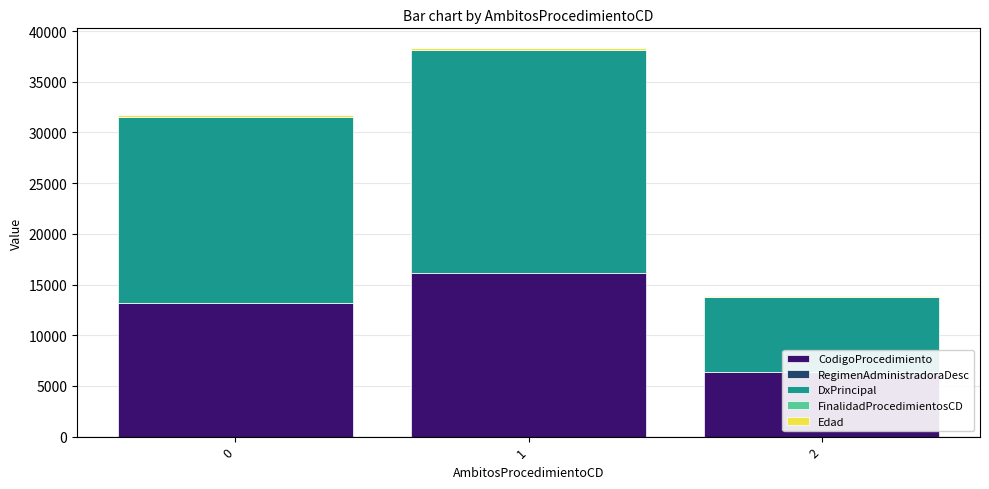

Reading left to right, list all the values displayed in this chart.

CodigoProcedimiento: 13171	16093	6413
RegimenAdministradoraDesc: 10	12	4
DxPrincipal: 18340	22008	7336
FinalidadProcedimientosCD: 5	6	2
Edad: 195	234	78